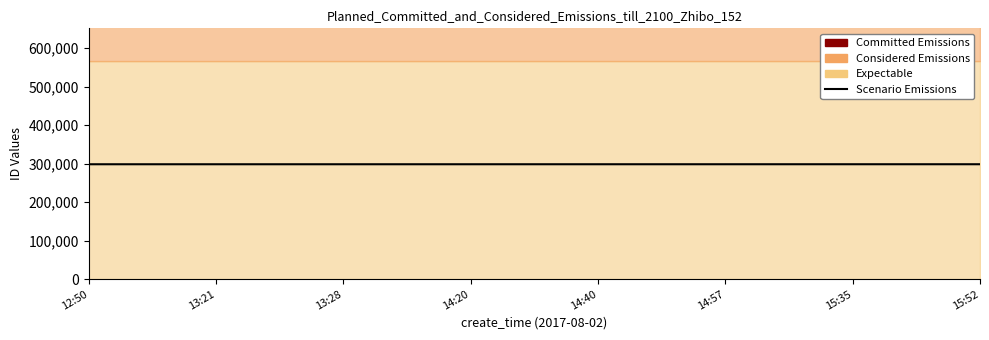

Is it true that the value at 12:50 is 298234?

True